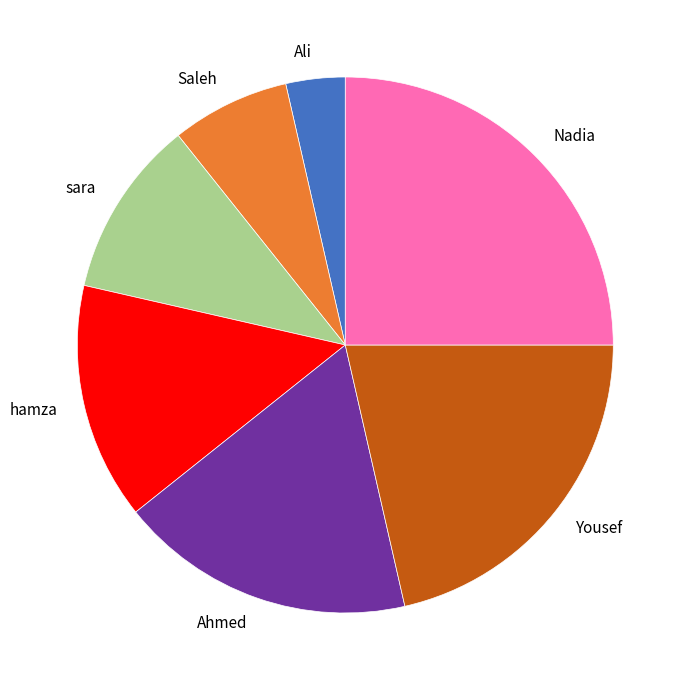

Which slice is the smallest?

Ali